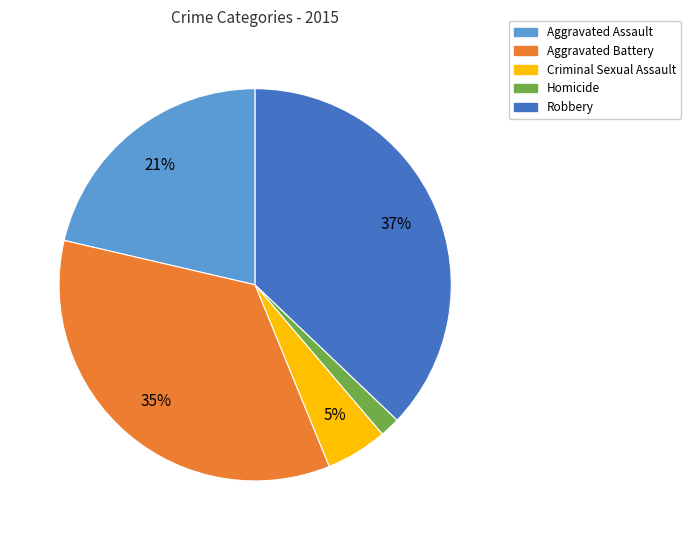

The Aggravated Battery slice represents 50% of the pie. True or false?

False